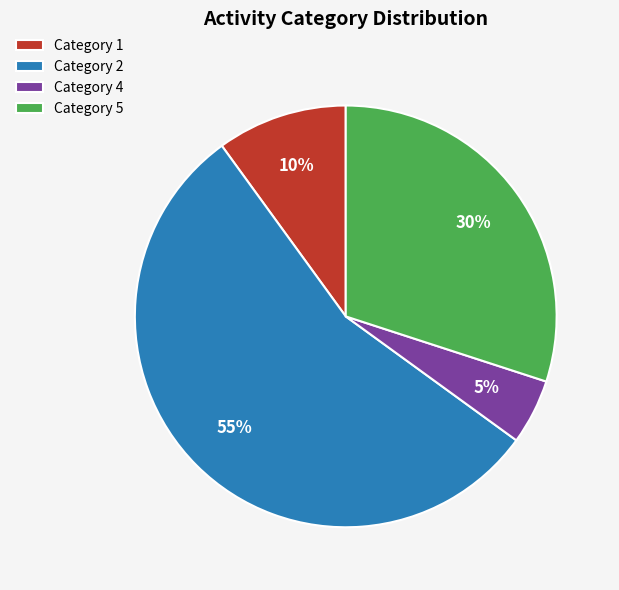

What is the smallest slice in the pie chart?

Category 4